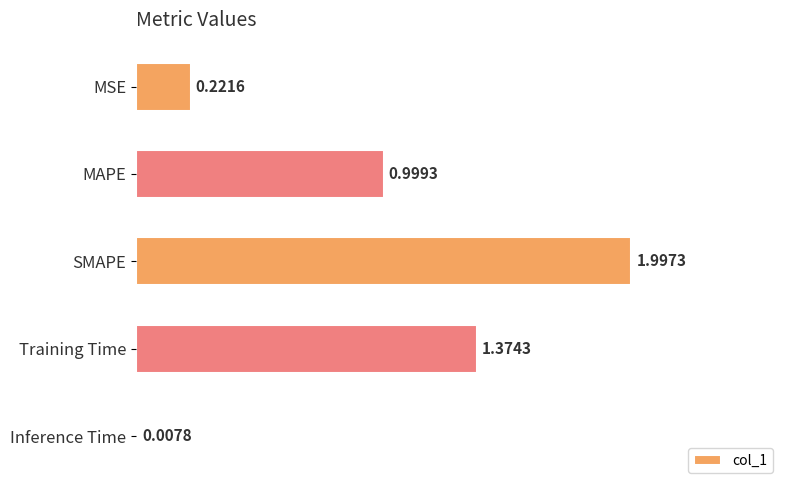

Are the bars horizontal?

Yes